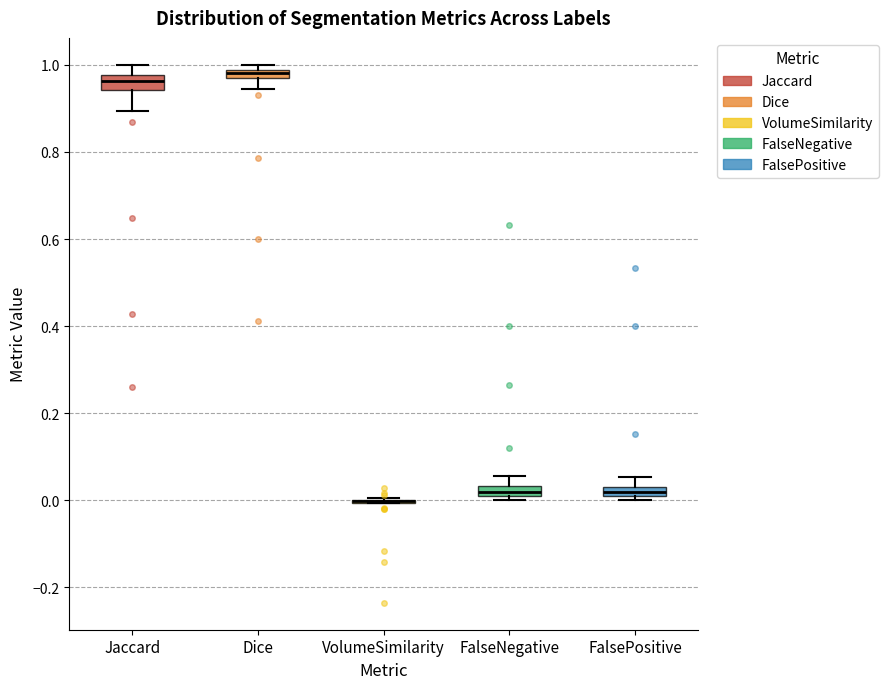

Where is the upper edge of the box for Jaccard on the y-axis? The values are not printed on the chart, so give them approximately, as read against the axis.

0.98